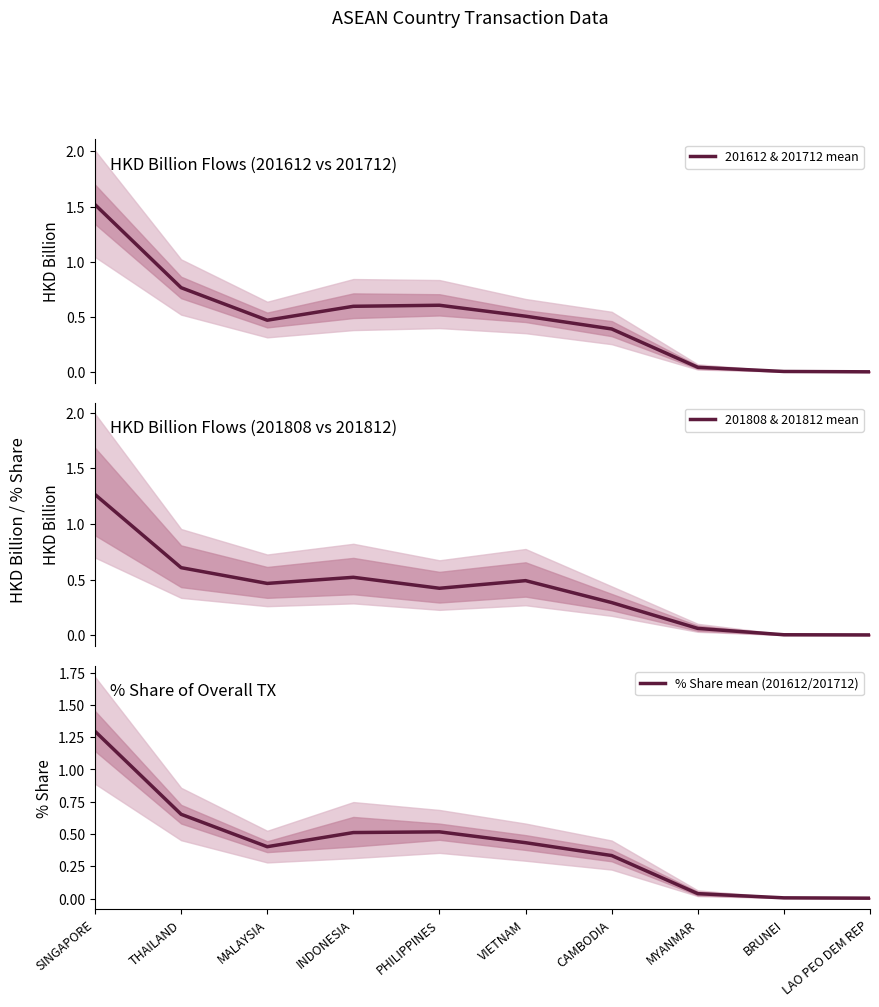

What is the average value of the 201808 & 201812 mean series?

0.4